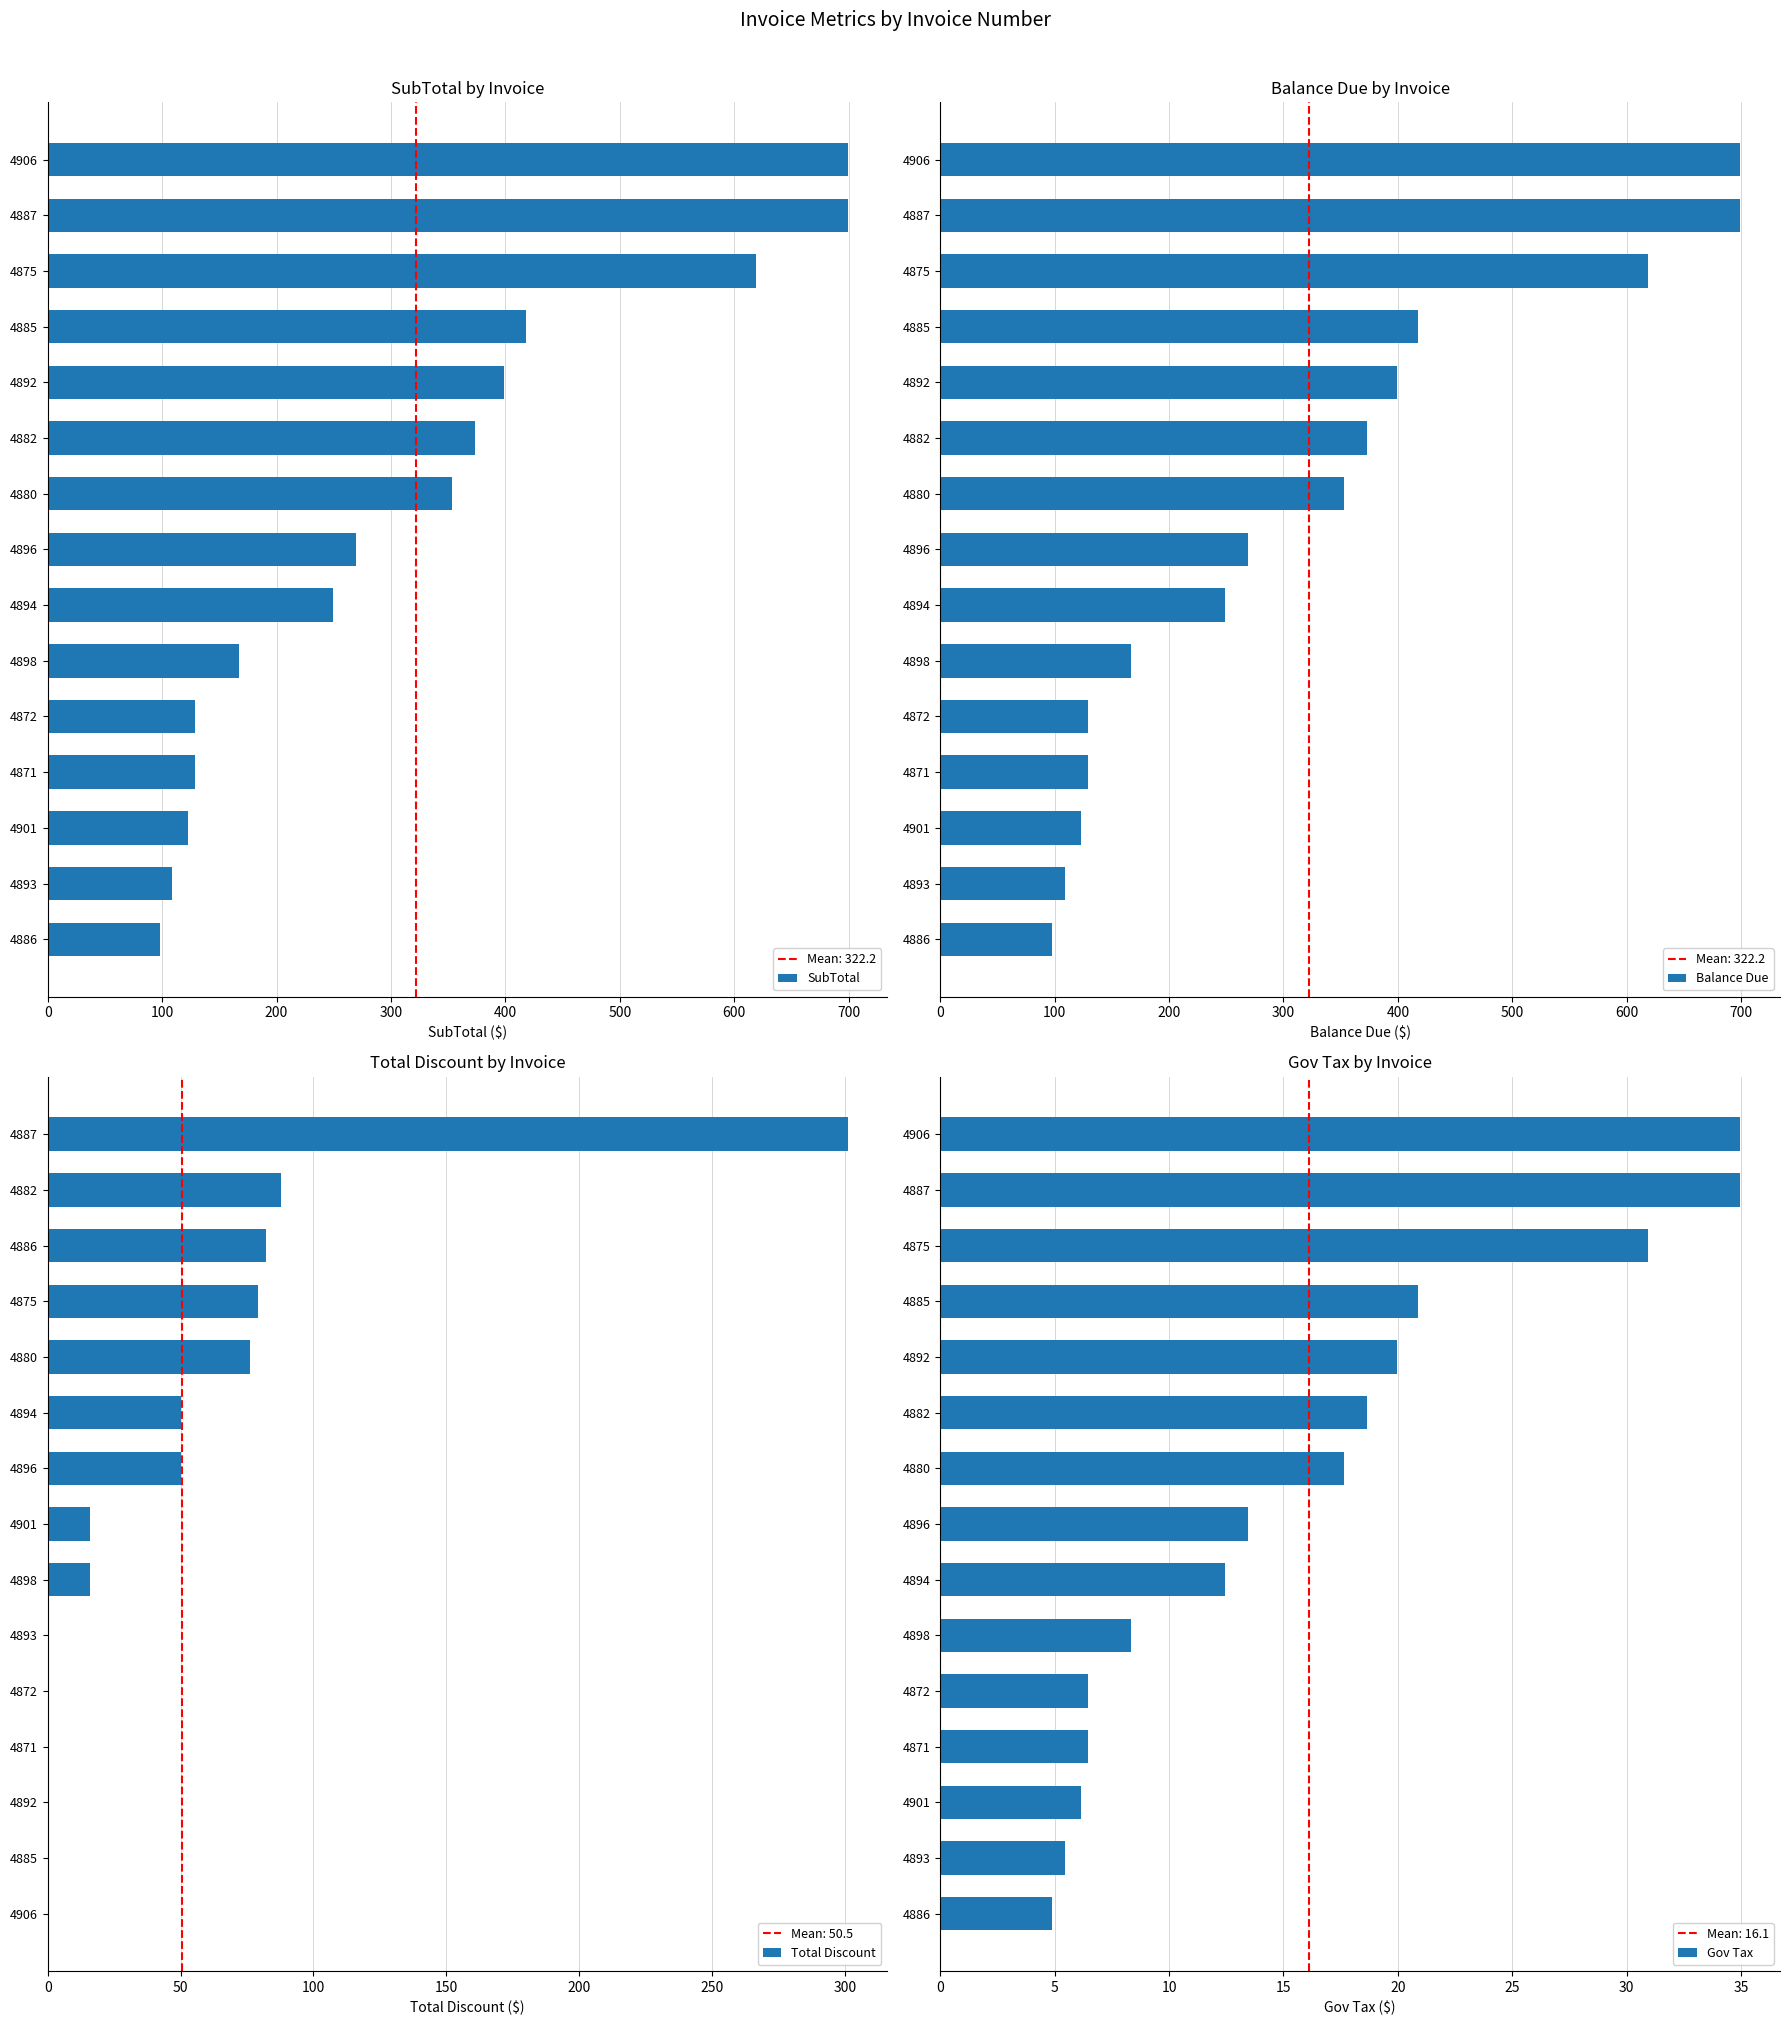

Reading right to left, what are all the values shown in this chart?

SubTotal: 699.0	699.0	619.0	418.0	399.0	373.0	353.0	269.0	249.0	167.0	129.0	129.0	123.0	109.0	98.0
Balance Due: 699.0	699.0	619.0	418.0	399.0	373.0	353.0	269.0	249.0	167.0	129.0	129.0	123.0	109.0	98.0
Total Discount: 300.9	87.8	82.0	79.0	76.0	50.0	50.0	16.0	16.0	0.0	0.0	0.0	0.0	0.0	0.0
Gov Tax: 35.0	35.0	30.9	20.9	19.9	18.6	17.6	13.4	12.4	8.3	6.5	6.5	6.2	5.5	4.9